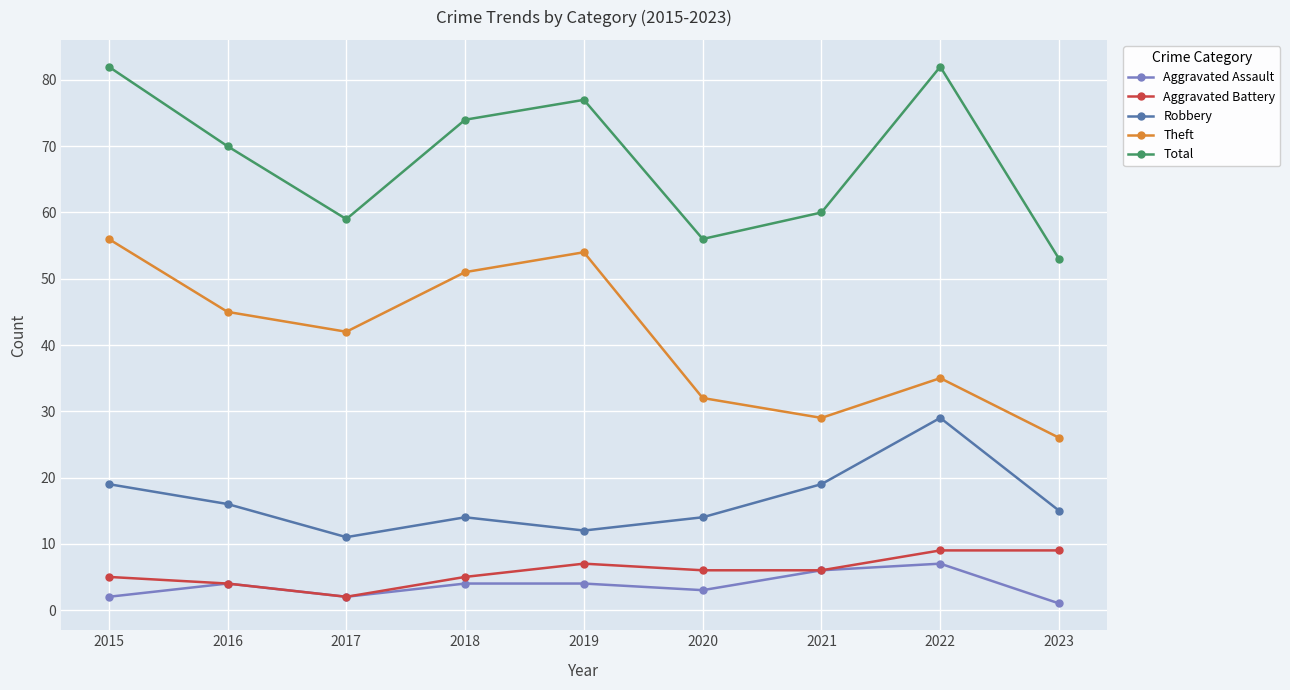

What is the total value across all series at 2019?

154